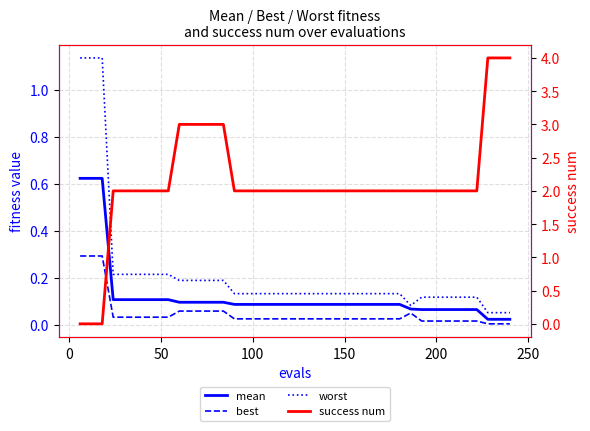

What is the difference between the maximum and minimum values in the worst series?

1.1